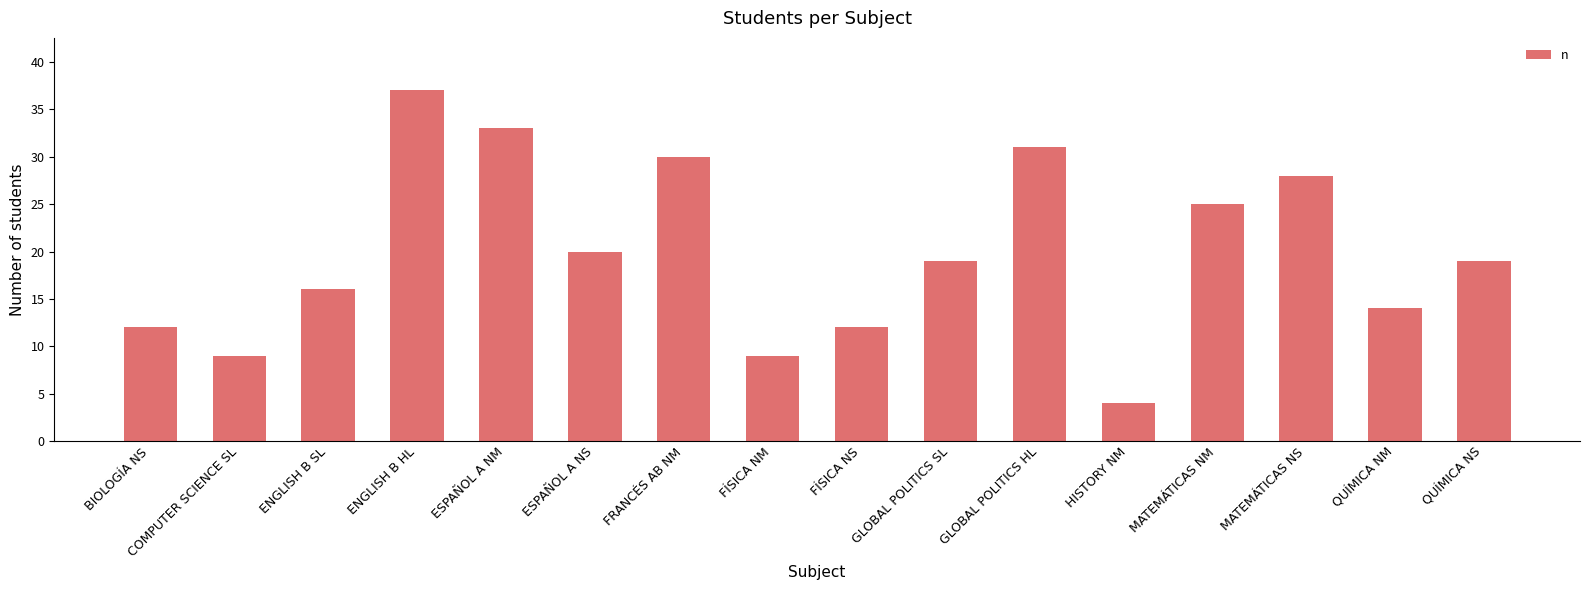

What is the change in value from FÍSICA NM to QUÍMICA NM?

+5